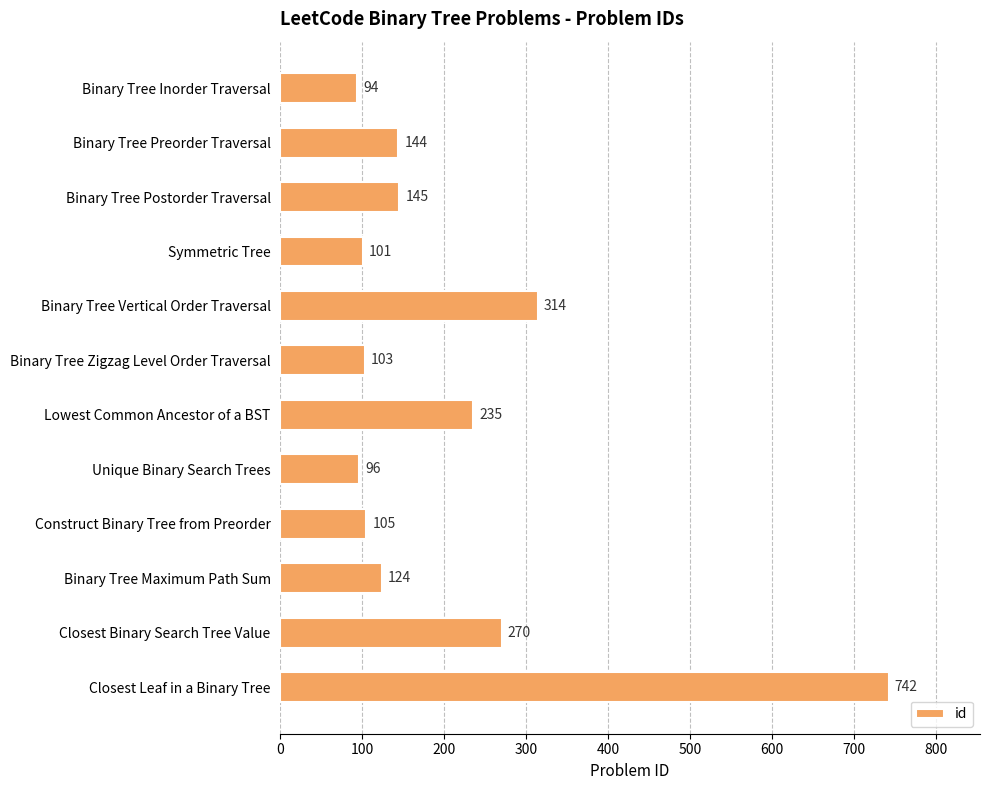

What position from the top is Binary Tree Postorder Traversal?

3